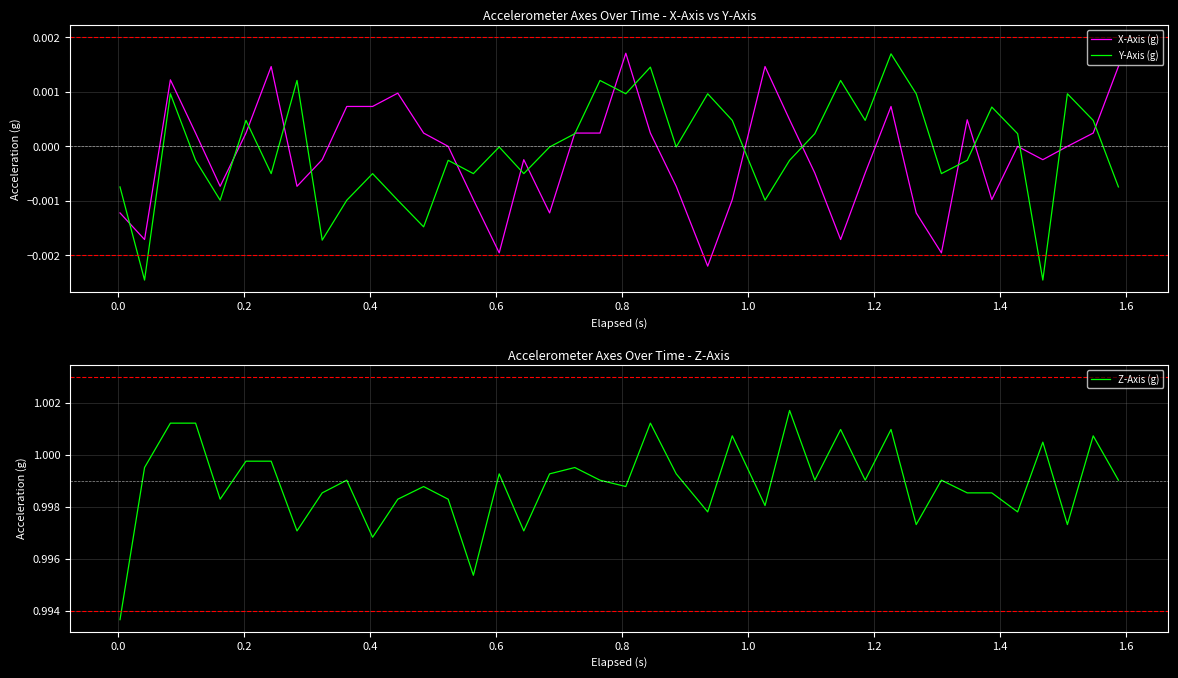

What are all the series names shown in the legend?

X-Axis (g), Y-Axis (g), Z-Axis (g)